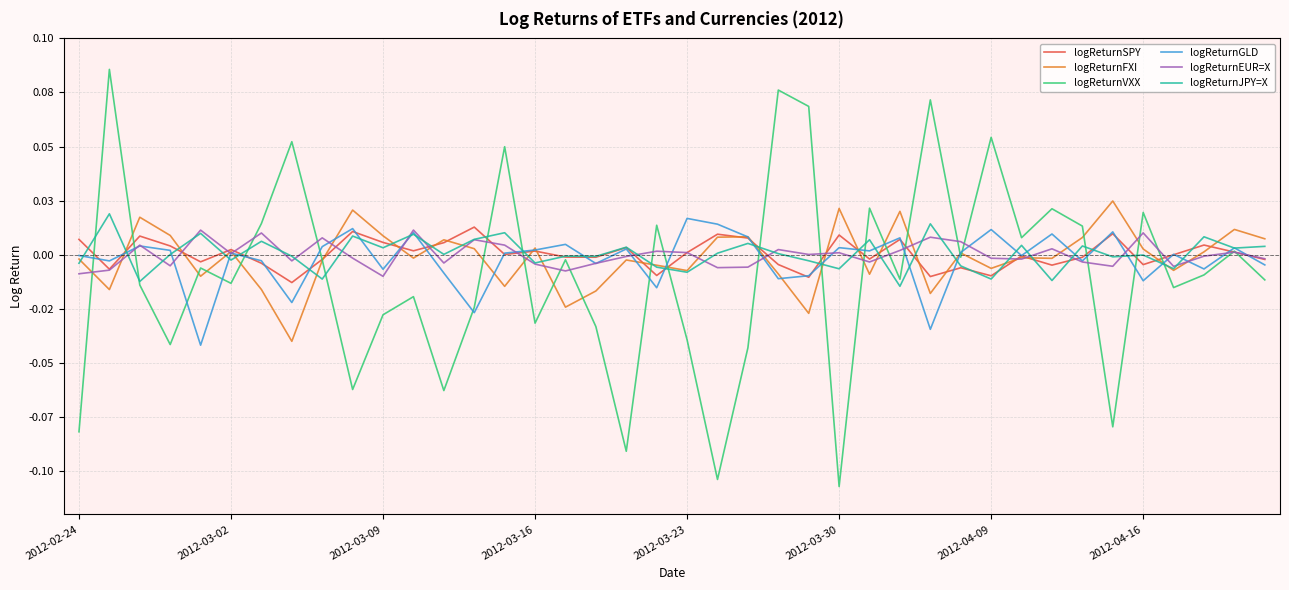

True or false: logReturnEUR=X has more than 1 interior local peaks.

True